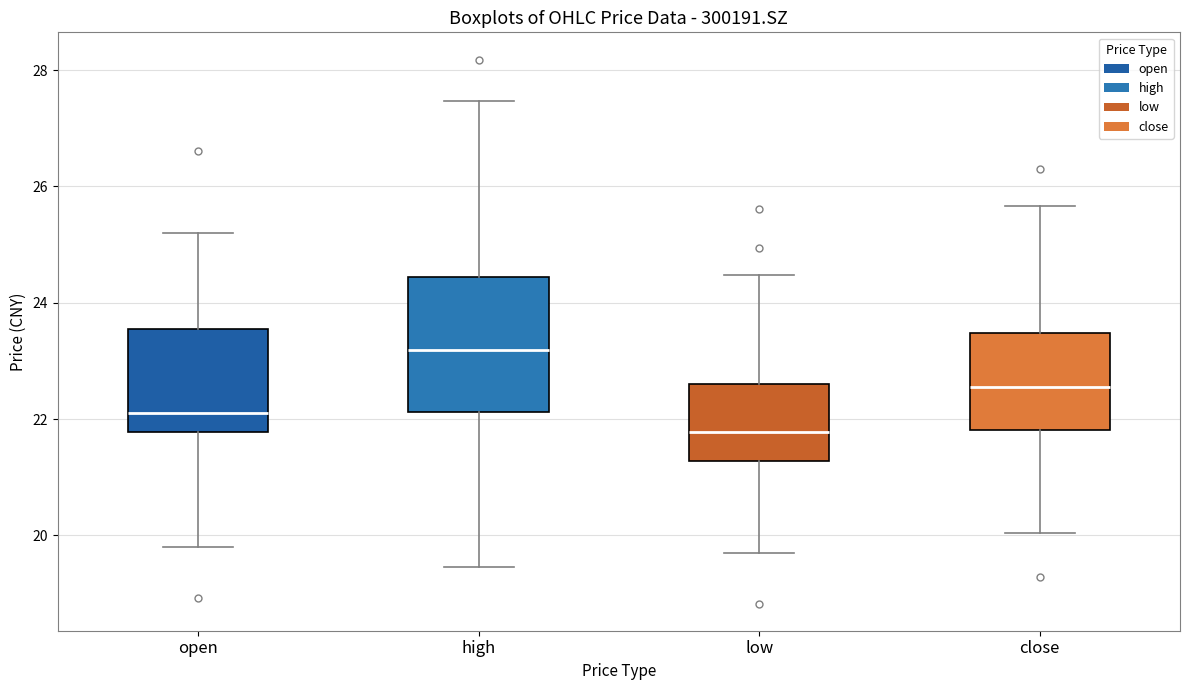

Where does the median line of the box for close sit on the y-axis? The values are not printed on the chart, so give them approximately, as read against the axis.

22.6